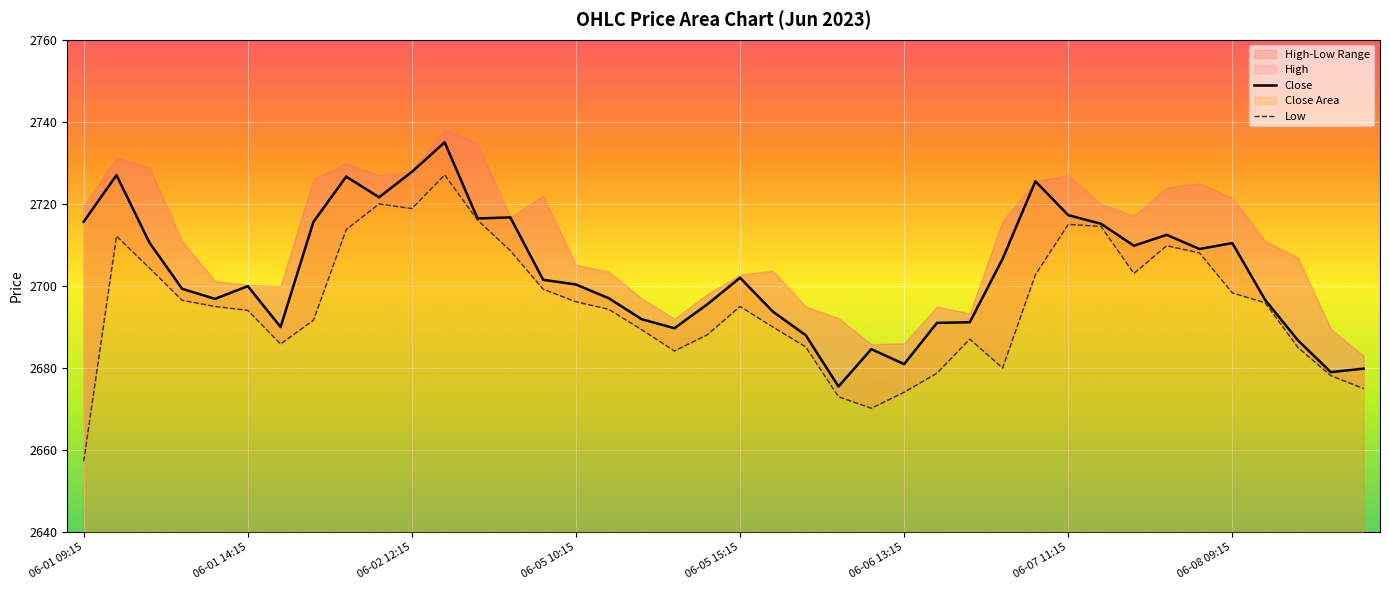

List the labels in order of Low value, largest first.

06-02 13:15, 06-02 11:15, 06-02 12:15, 06-02 14:15, 06-07 11:15, 06-07 12:15, 06-02 10:15, 06-01 10:15, 06-07 14:15, 06-02 15:15, 06-07 15:15, 06-01 11:15, 06-07 13:15, 06-07 10:15, 06-05 09:15, 06-08 09:15, 06-01 12:15, 06-05 10:15, 06-08 10:15, 06-01 13:15, 06-05 15:15, 06-05 11:15, 06-01 14:15, 06-02 09:15, 06-06 09:15, 06-05 12:15, 06-05 14:15, 06-06 15:15, 06-01 15:15, 06-06 10:15, 06-08 11:15, 06-05 13:15, 06-07 09:15, 06-06 14:15, 06-08 12:15, 06-08 13:15, 06-06 13:15, 06-06 11:15, 06-06 12:15, 06-01 09:15